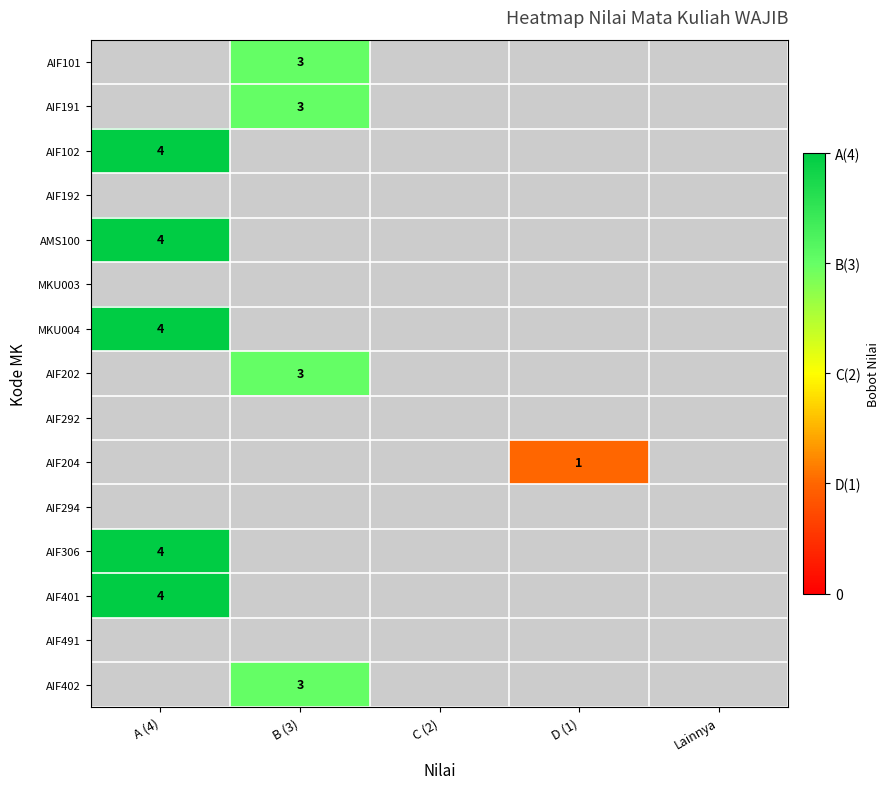

What is the maximum value shown in the chart?

4